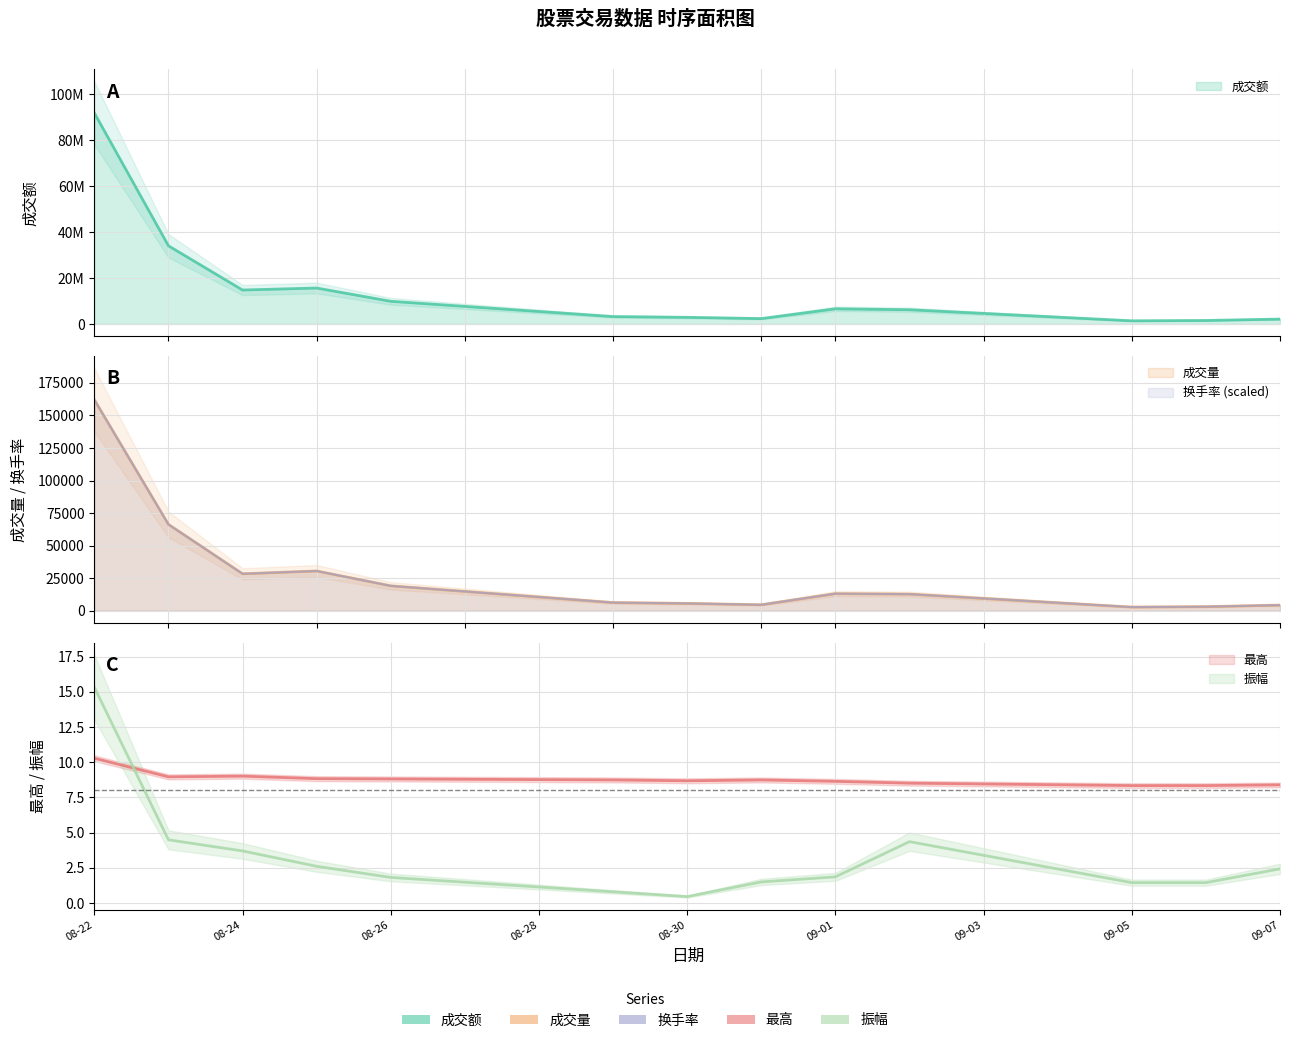

In 最高, how many points are lower than both neighbors (excluding endpoints)?

2